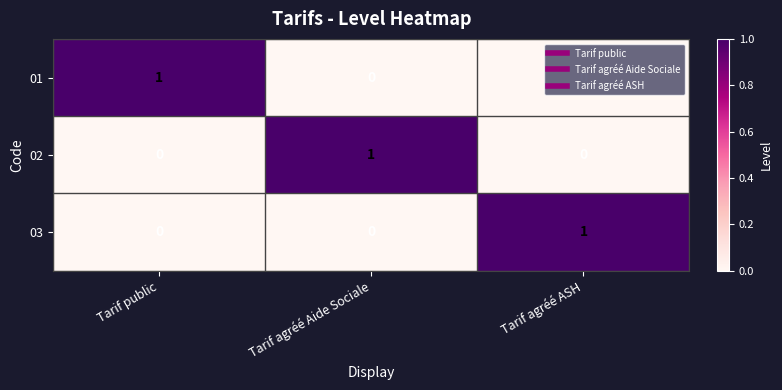

At how many categories does at least one series exceed 0?

3